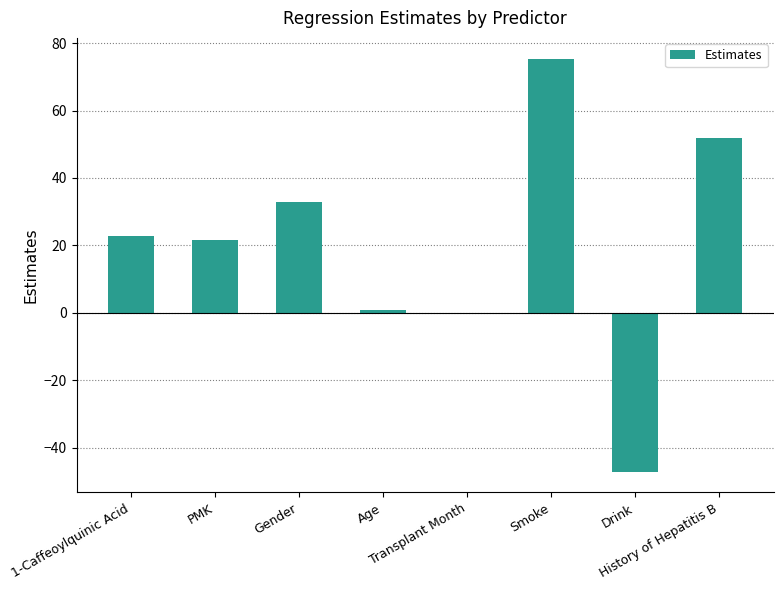

What is the average value?

19.8